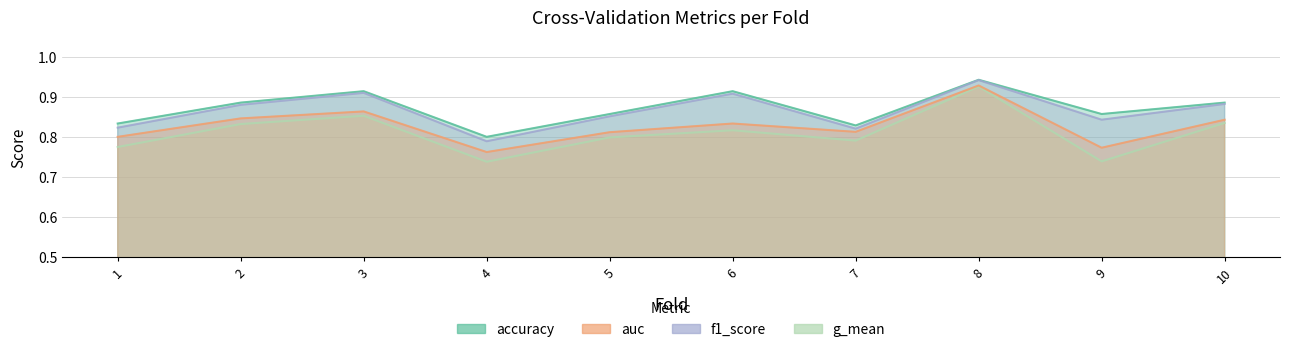

List the labels in order of accuracy value, largest first.

8, 3, 6, 2, 10, 5, 9, 1, 7, 4